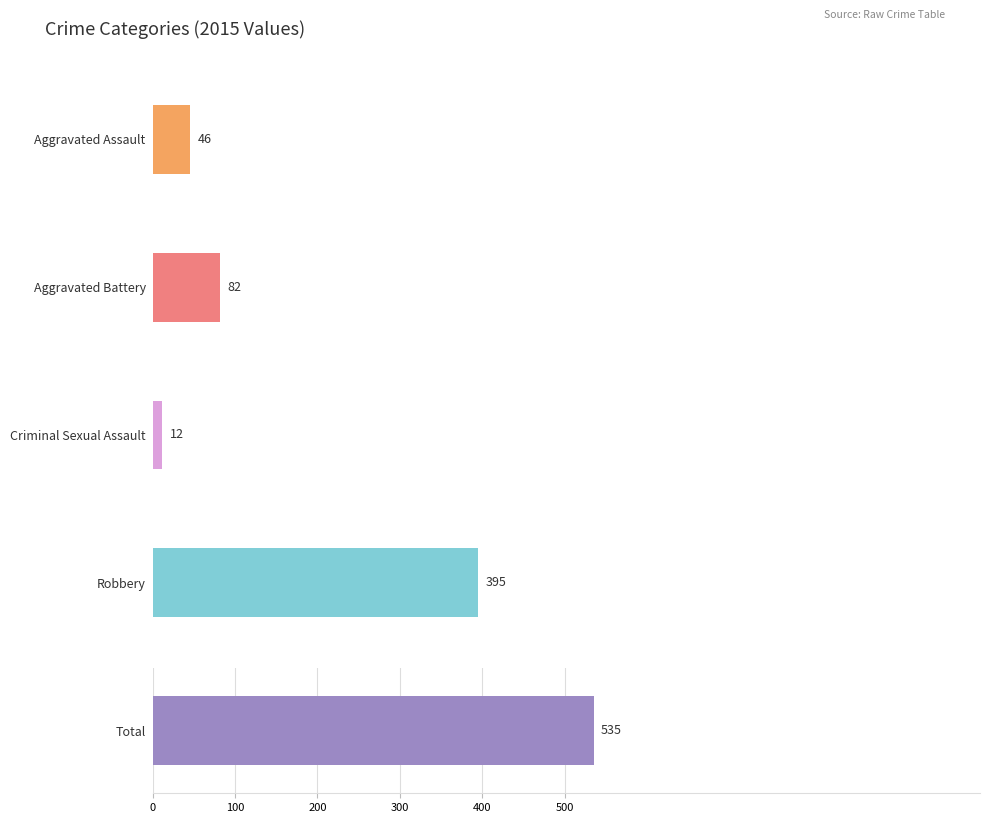

Rank the categories by 2021 value from lowest to highest.

Criminal Sexual Assault, Aggravated Assault, Aggravated Battery, Robbery, Total